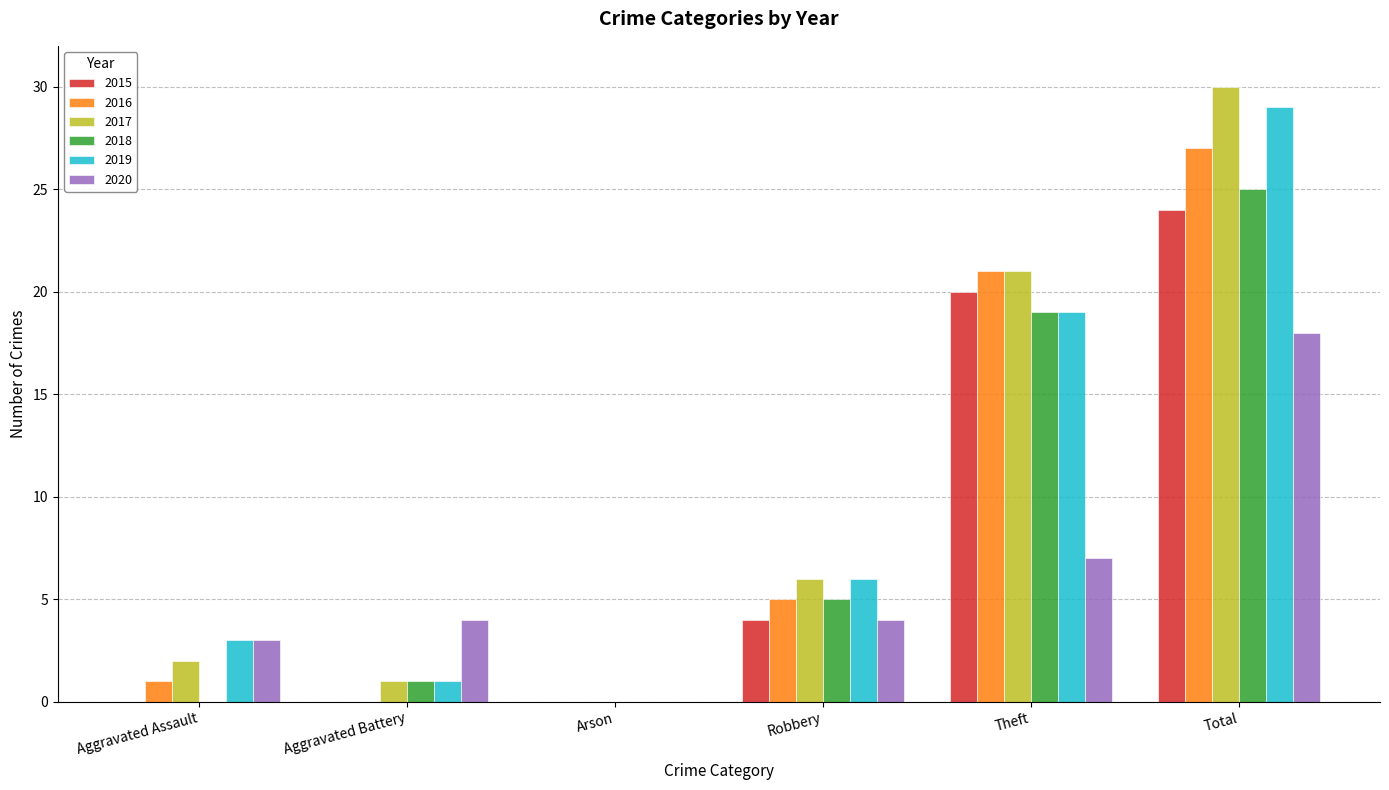

Which category has the highest value across all series?

Total